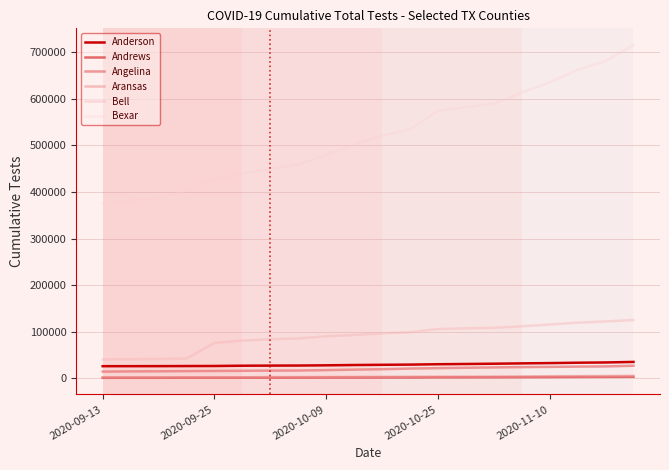

How many values in the Anderson series are below 29075?

10